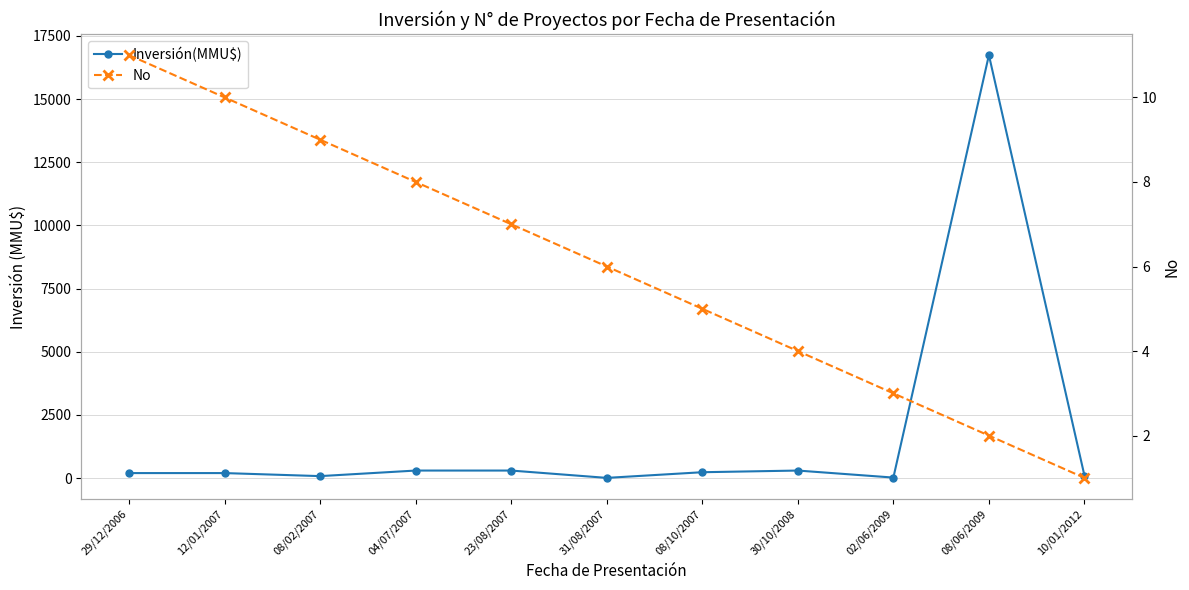

True or false: No has more than 1 points higher than both neighbors.

False